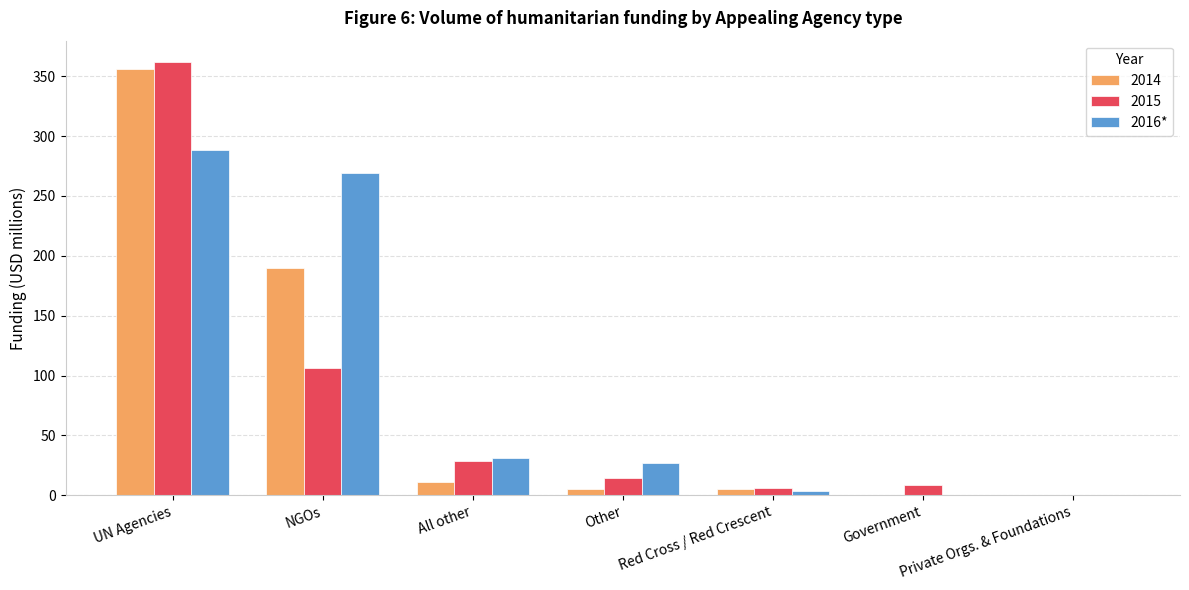

At which category is the sum across all series the highest?

UN Agencies